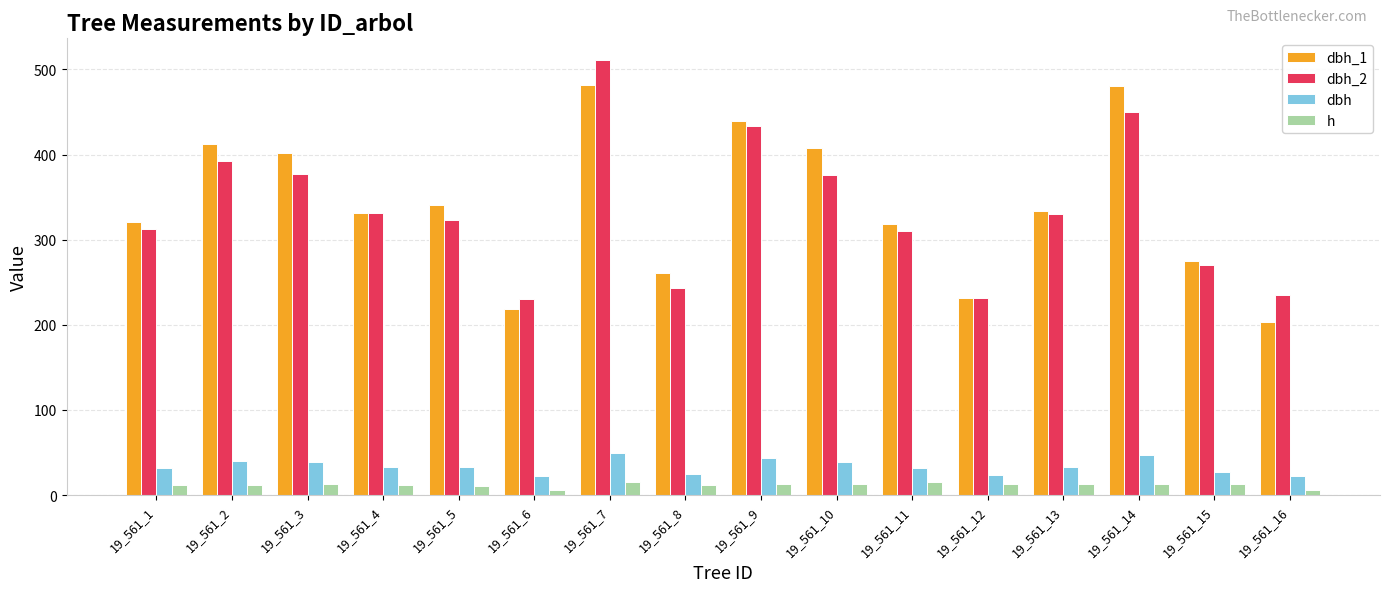

What is the minimum value for dbh_2?

230.0